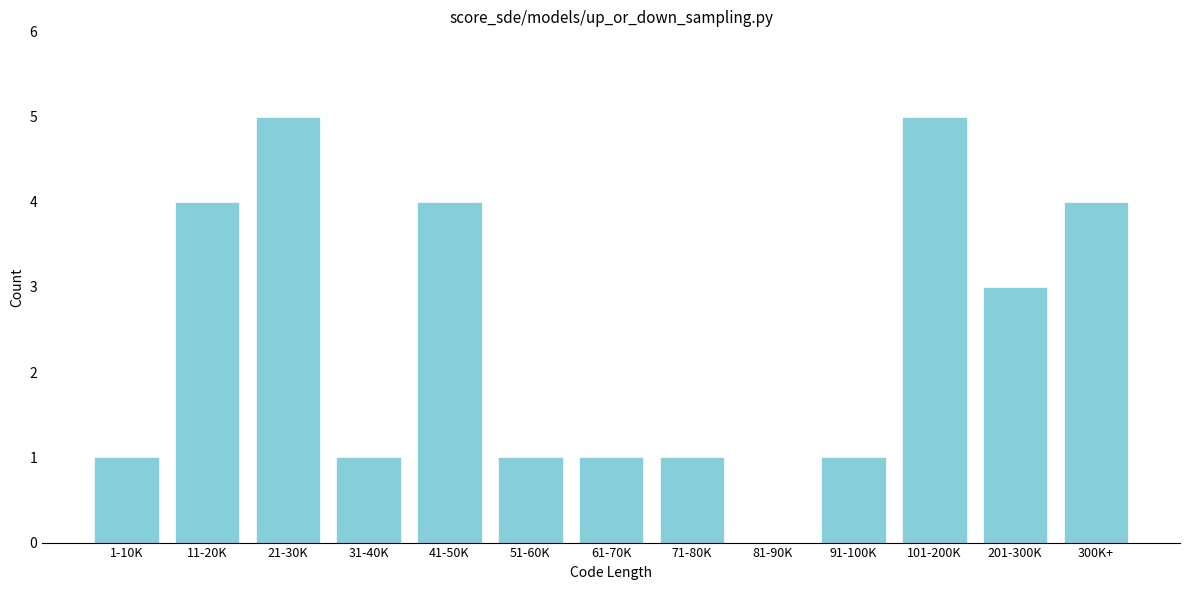

Reading left to right, list all the values displayed in this chart.

1-10K=1	11-20K=4	21-30K=5	31-40K=1	41-50K=4	51-60K=1	61-70K=1	71-80K=1	81-90K=0	91-100K=1	101-200K=5	201-300K=3	300K+=4